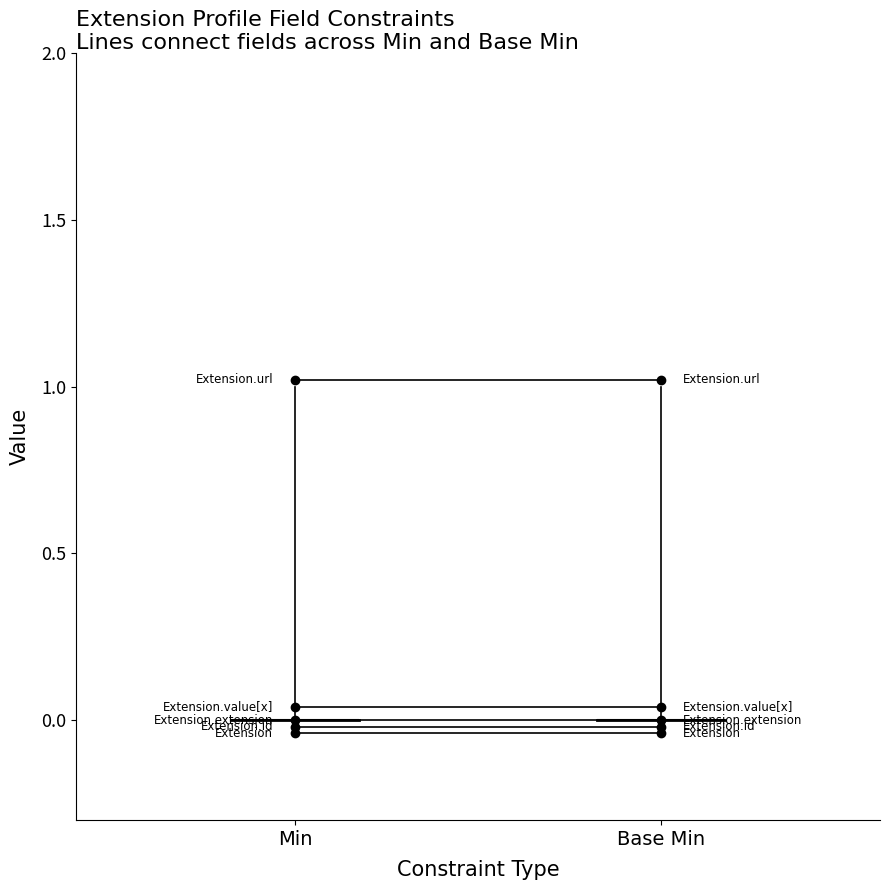

How many categories are shown in the chart?

2